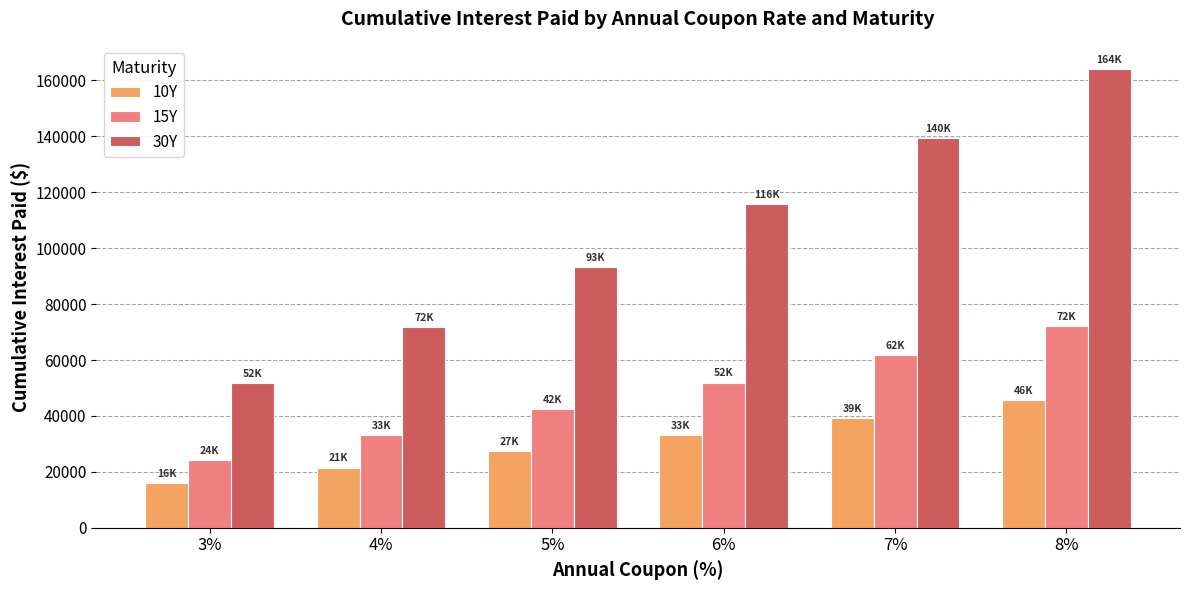

Is the value of 10Y at 4% greater than the value of 30Y at 4%?

No